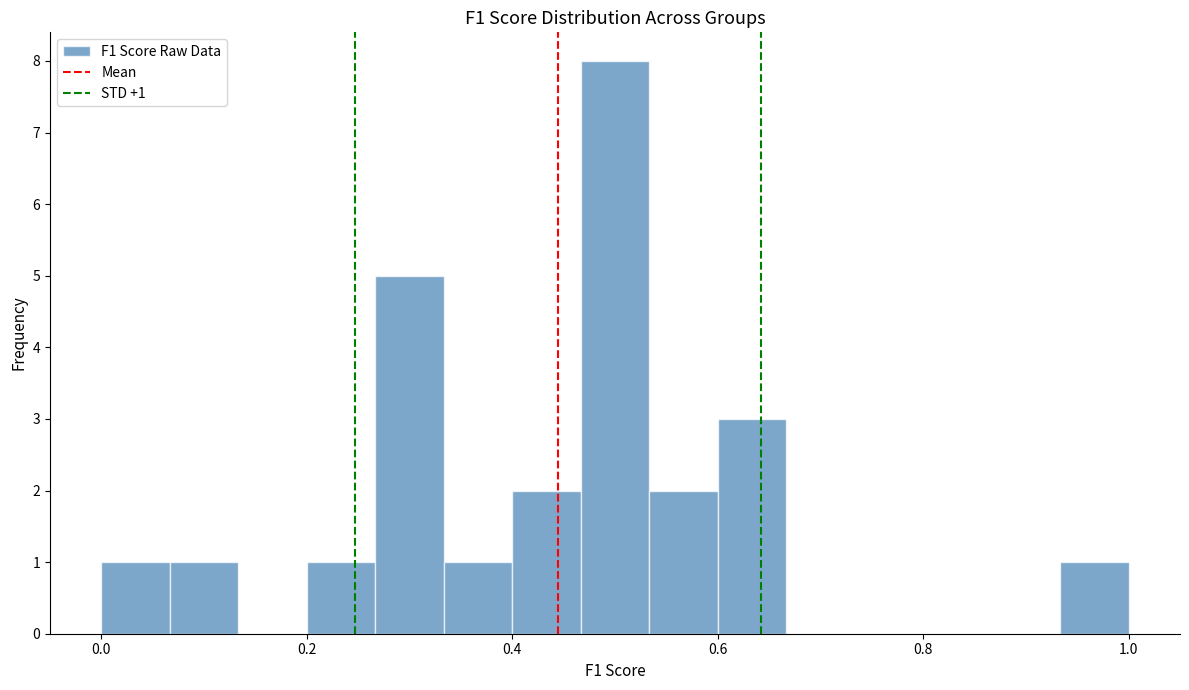

Around what value on the x-axis is the tallest bar? Give the approximate position of its centre, as read against the axis.

0.50